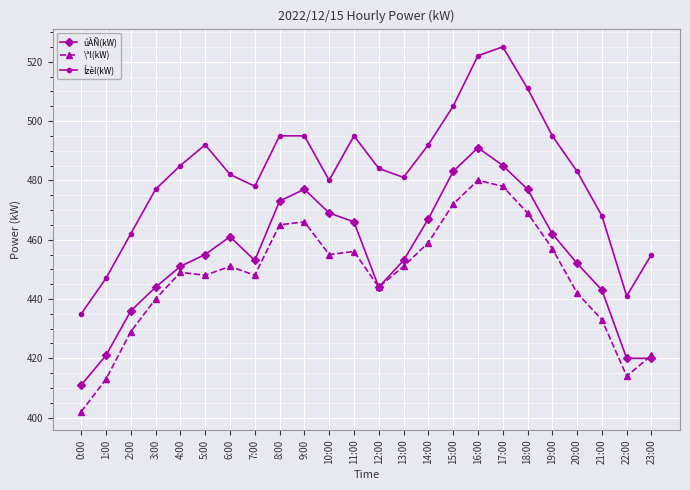

List the series in order of their peak value, highest first.

Ízèl(kW), úÀÑ(kW), \ªl(kW)